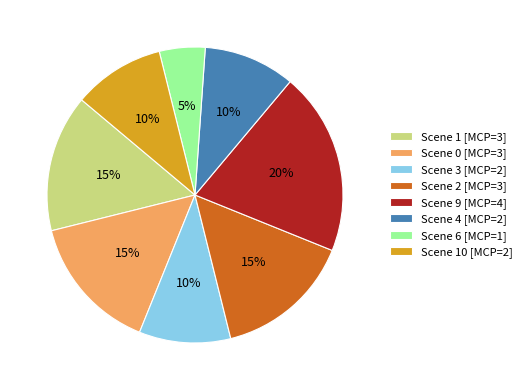

Which category has the smallest portion of the pie?

Scene 6 [MCP=1]